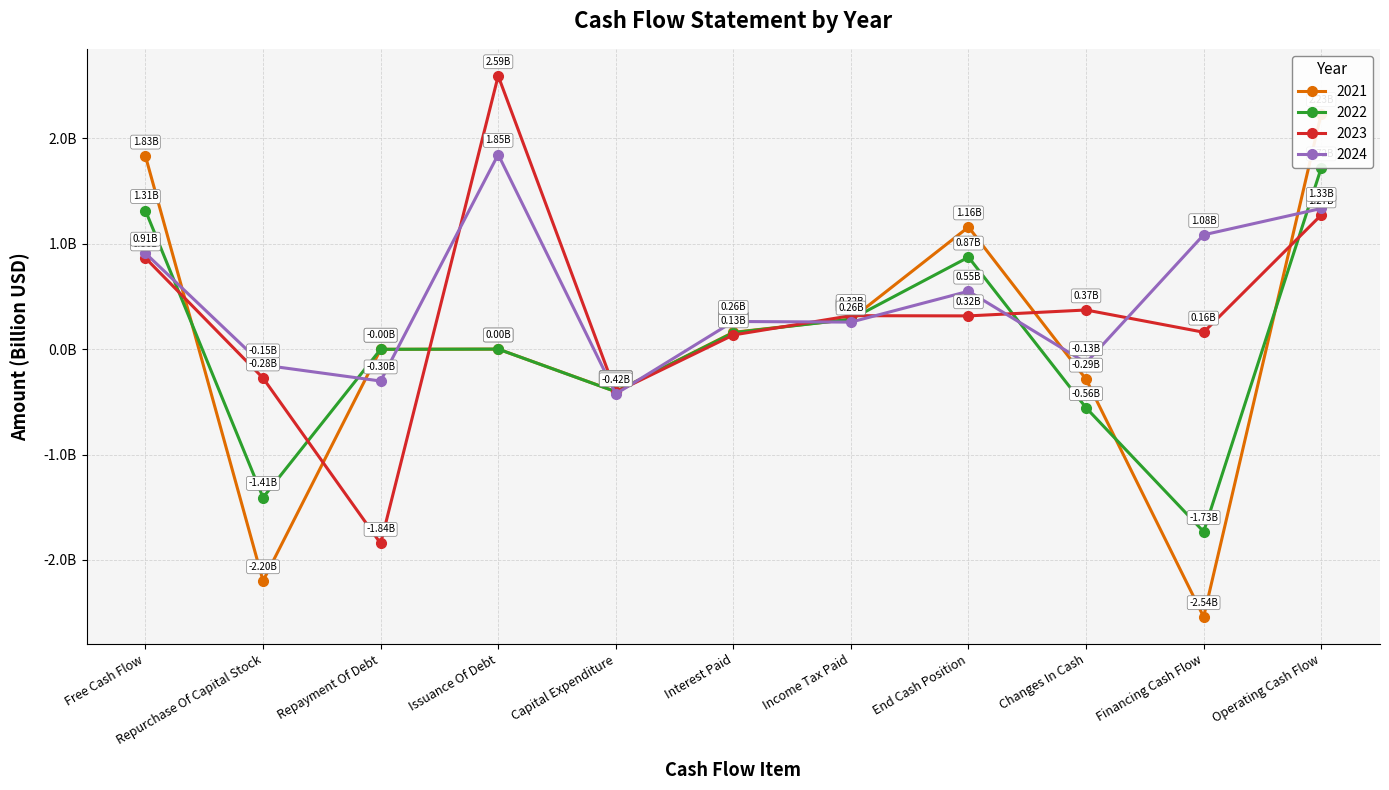

Which has a higher value, End Cash Position or Capital Expenditure?

End Cash Position